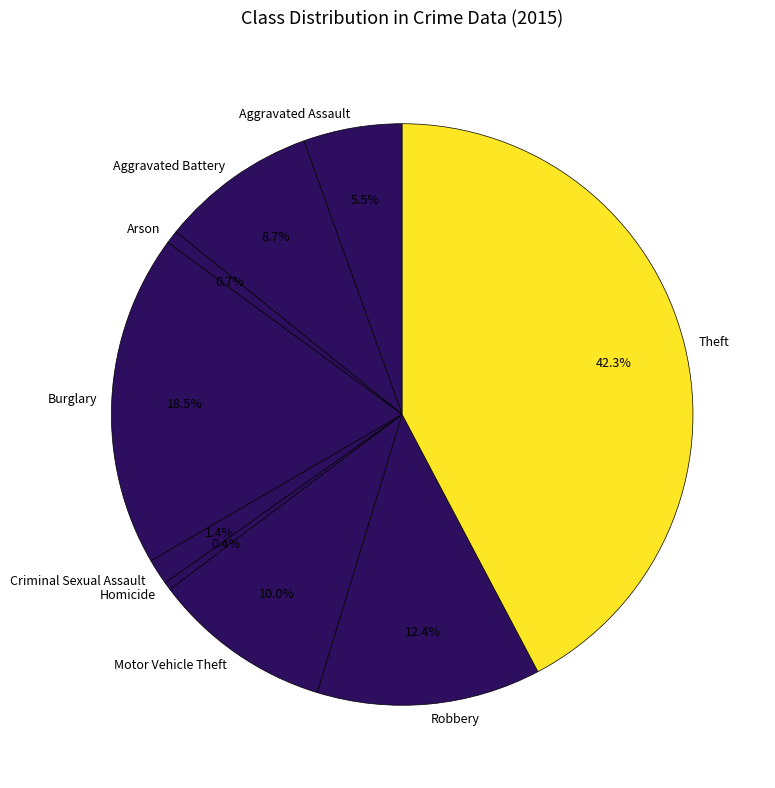

Does Criminal Sexual Assault account for over 50% of the chart?

No